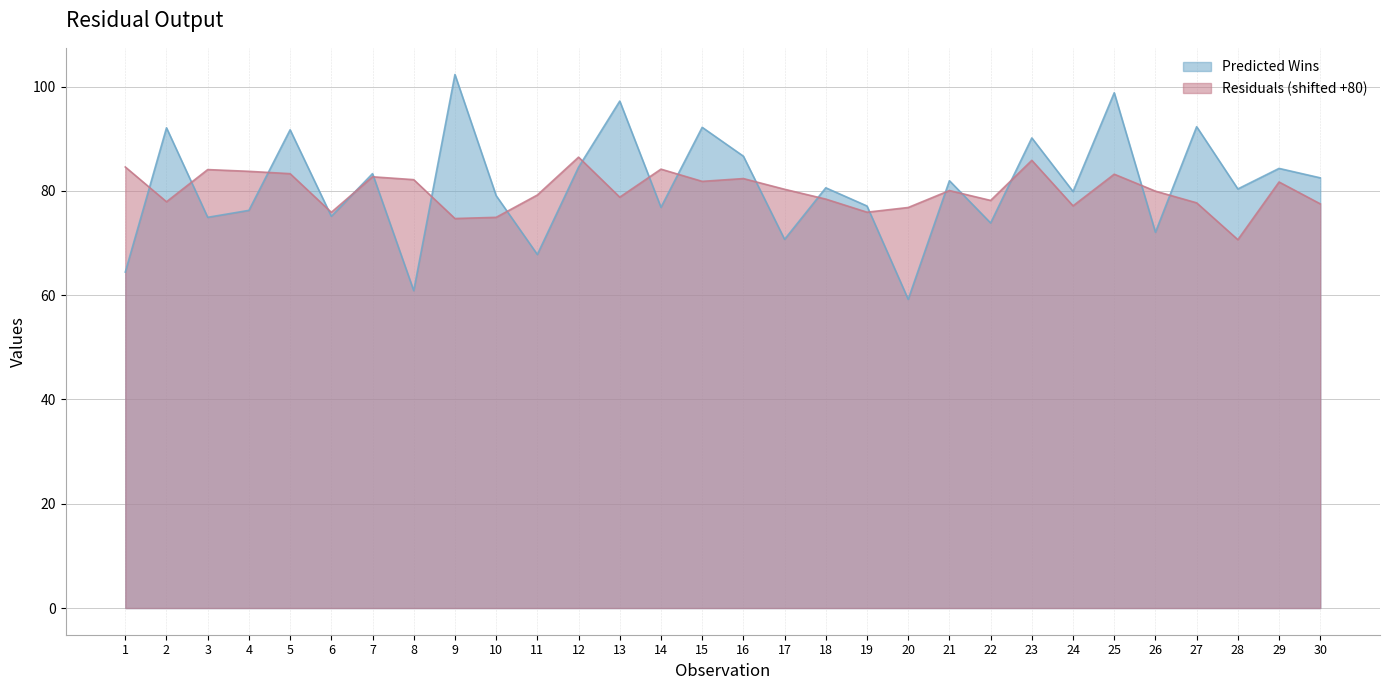

What are all the series names shown in the legend?

Predicted Wins, Residuals (shifted +80)